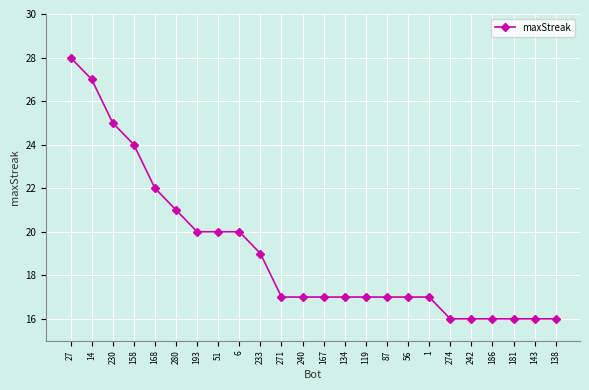

What is the sum of all values?

458